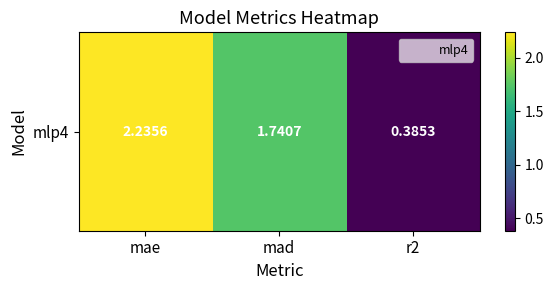

Rank the categories by value from highest to lowest.

mae, mad, r2